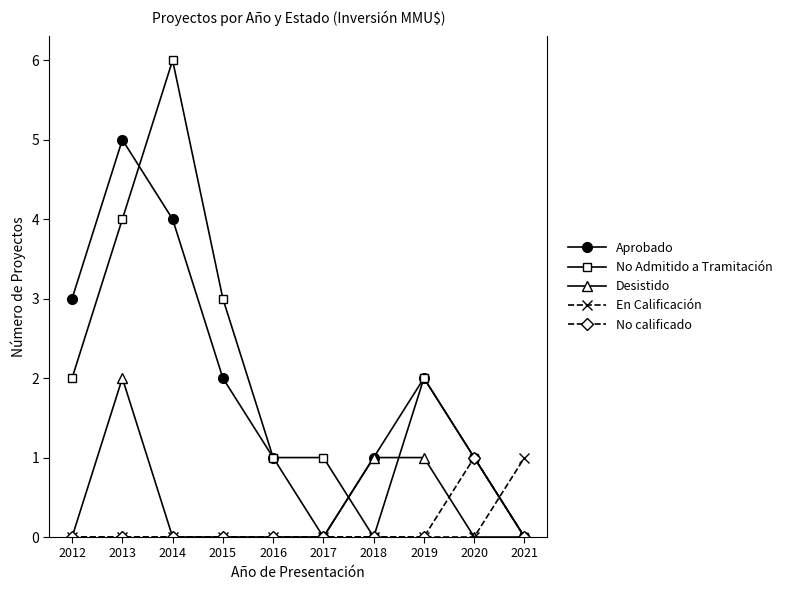

What is the total value across all series at 2018?

2